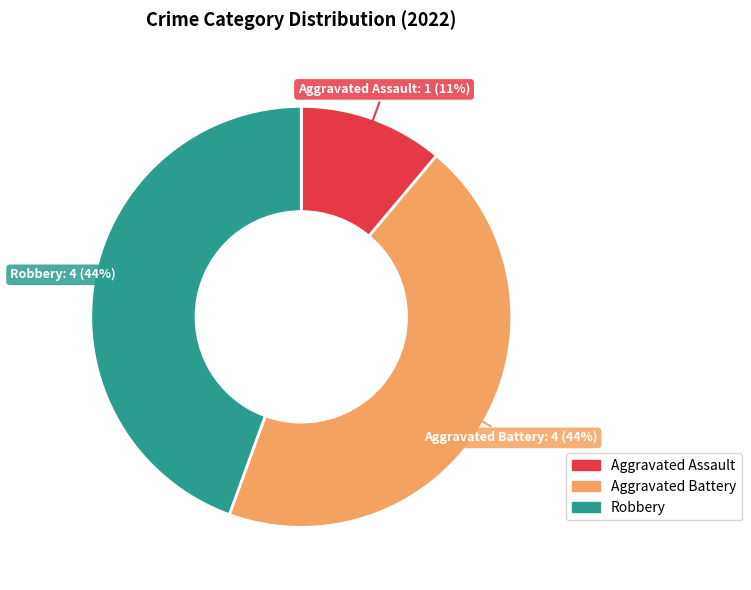

To the nearest percent, what is the difference between the largest and smallest slice percentages?

33%